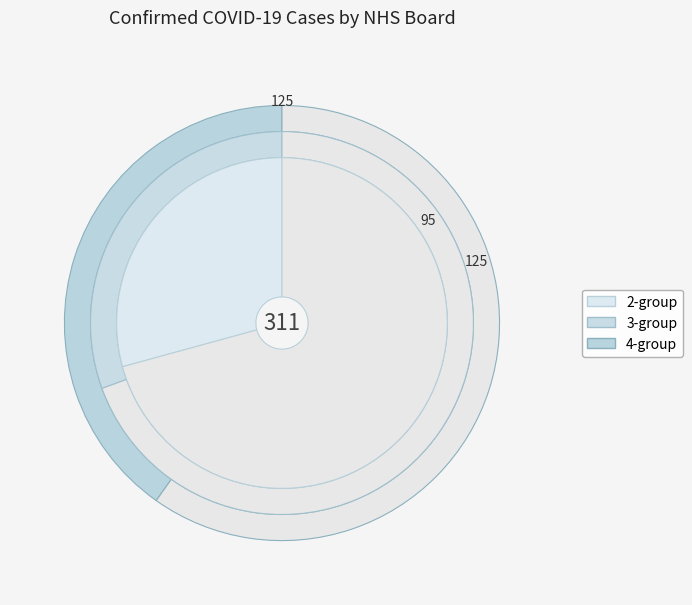

Is NHS Fife the majority of the pie?

No